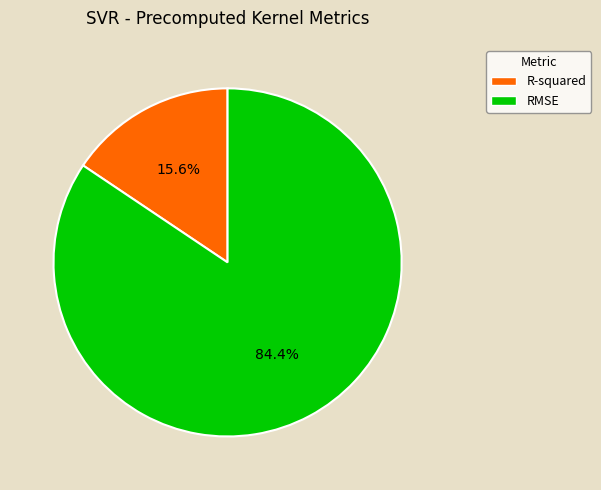

To the nearest percent, what is the difference between the R-squared and RMSE slice percentages?

69%